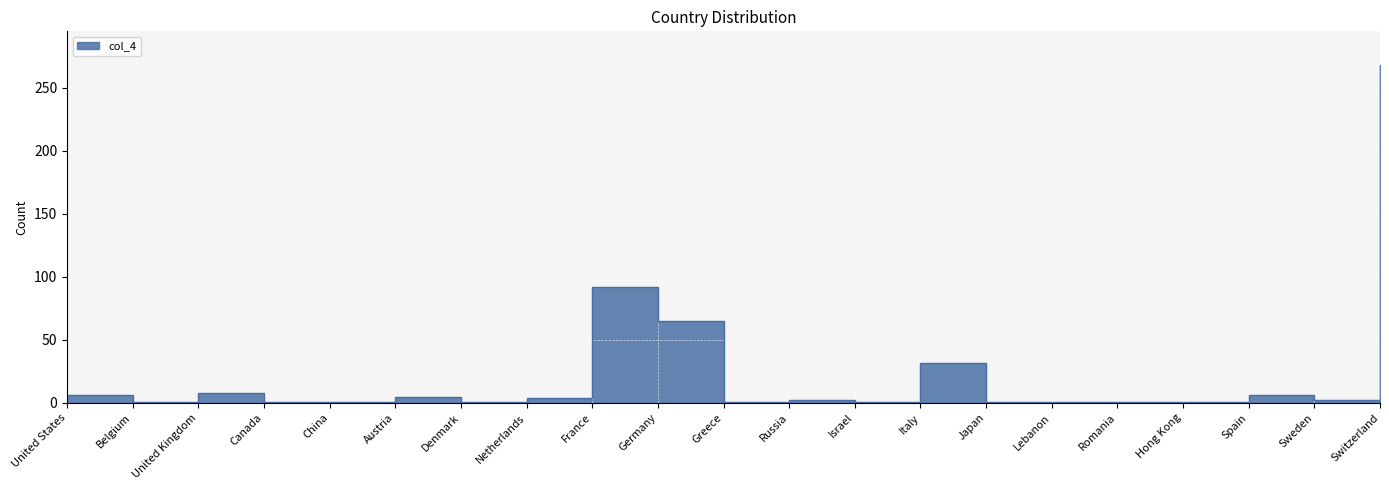

What is the difference between the maximum and minimum values?

267